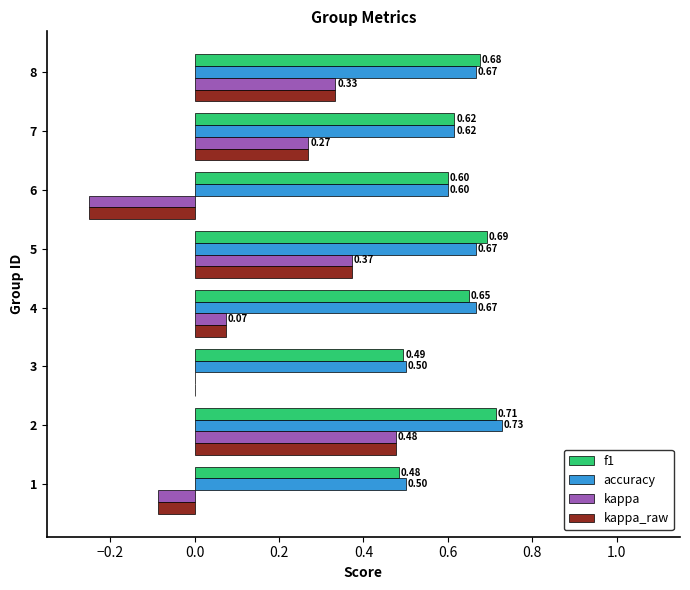

Which series has the largest total across all categories?

accuracy